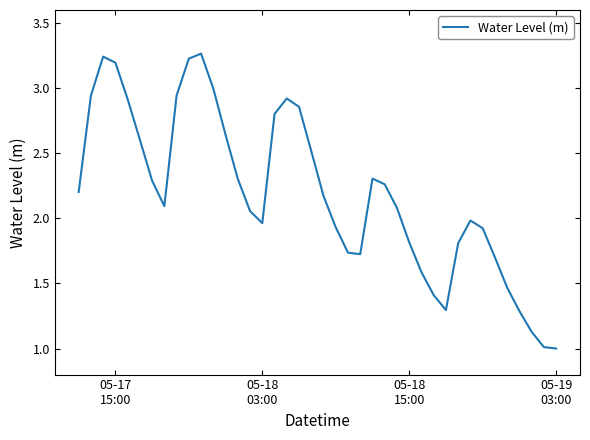

What is the minimum value shown in the chart?

1.0